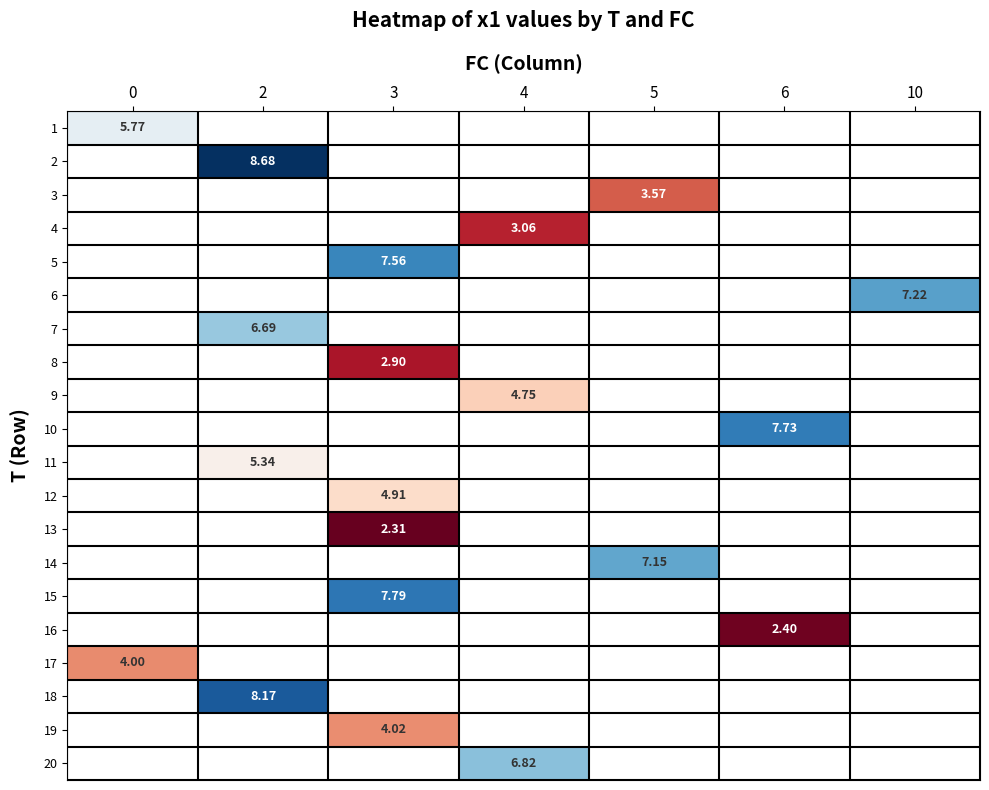

Between 5 and 3, which is larger?

3